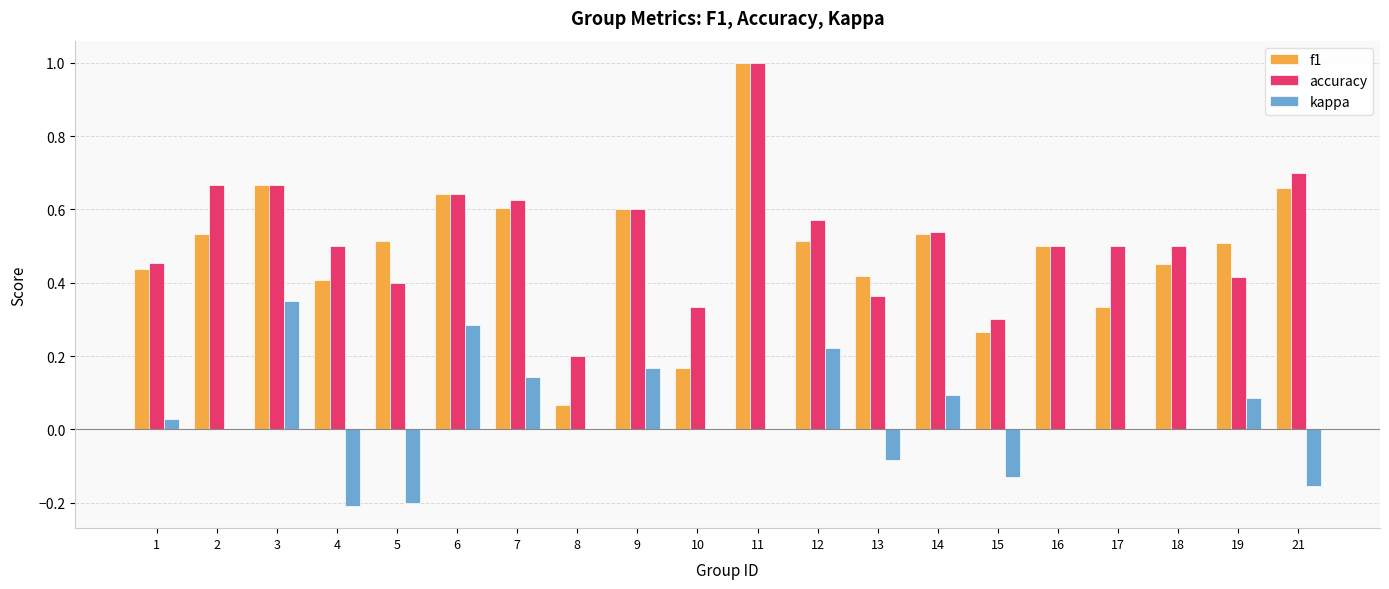

Is it true that f1 equals 0.7 at 21?

True